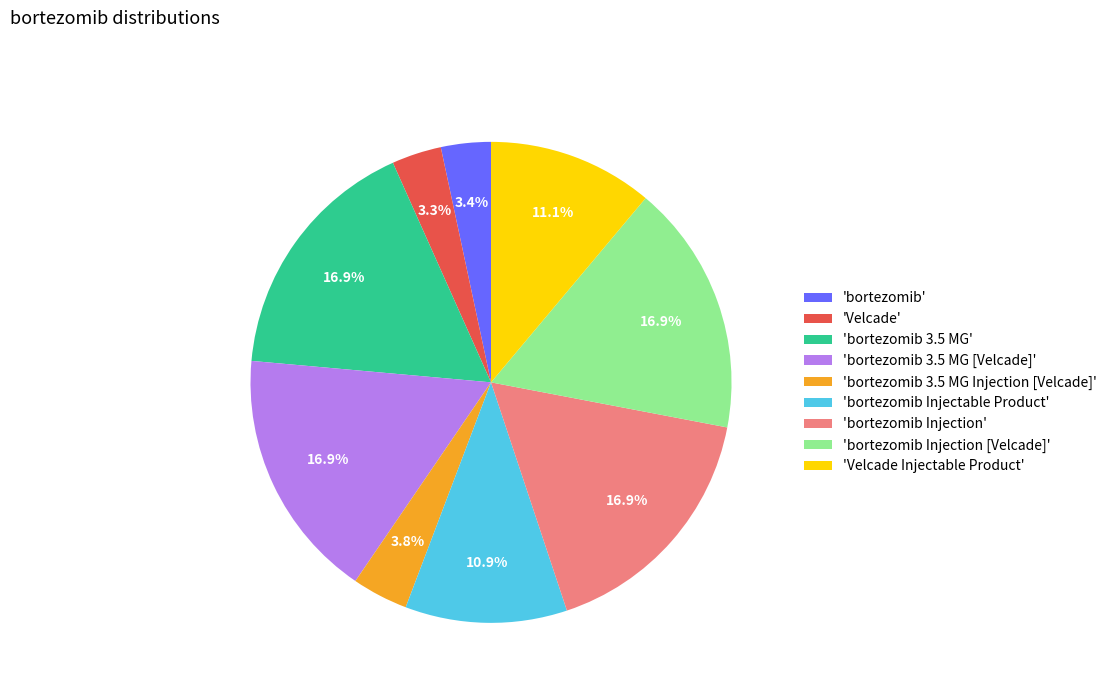

Approximately how many times larger is the value at 'Velcade Injectable Product' compared to 'bortezomib Injection'?

0.7